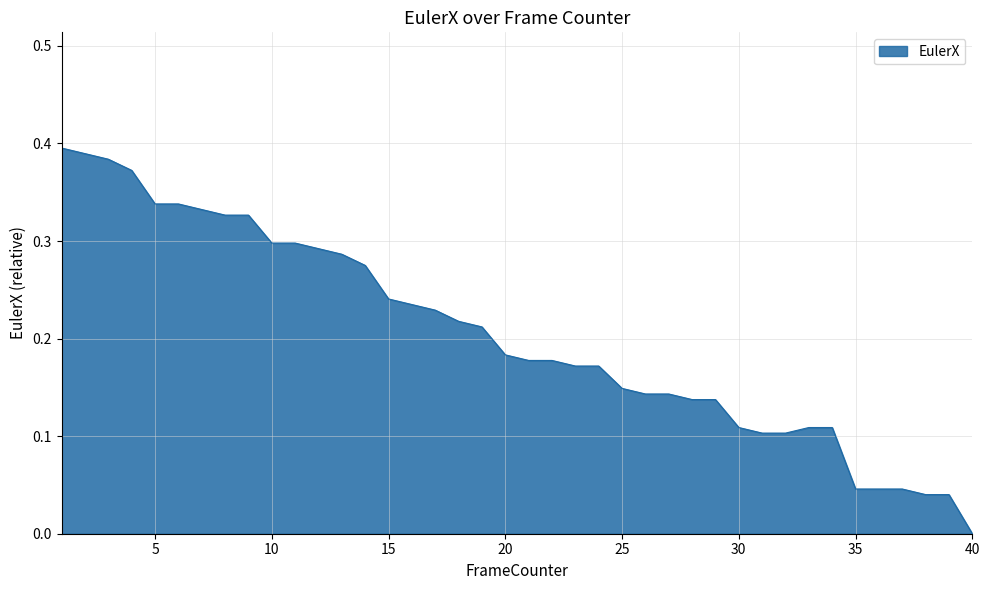

How many lines are shown in the chart?

1